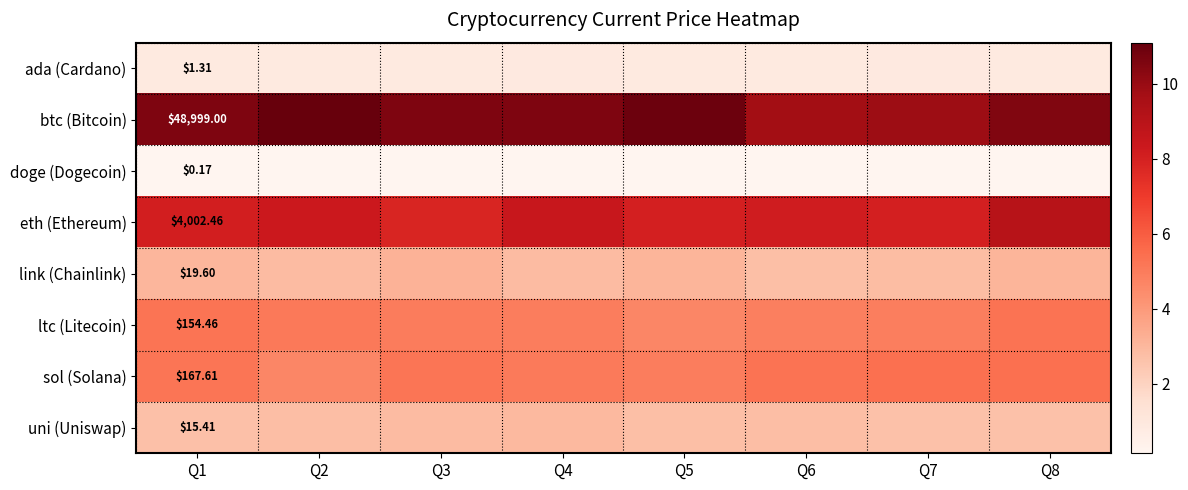

At Q1, list the series in order from smallest to largest.

doge (Dogecoin), ada (Cardano), uni (Uniswap), link (Chainlink), ltc (Litecoin), sol (Solana), eth (Ethereum), btc (Bitcoin)